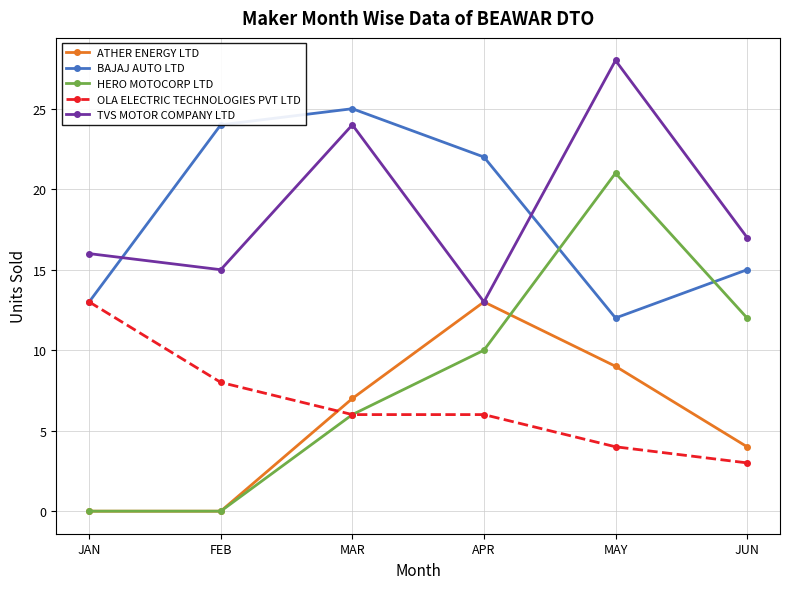

What is the difference between the highest and lowest values at JUN?

14